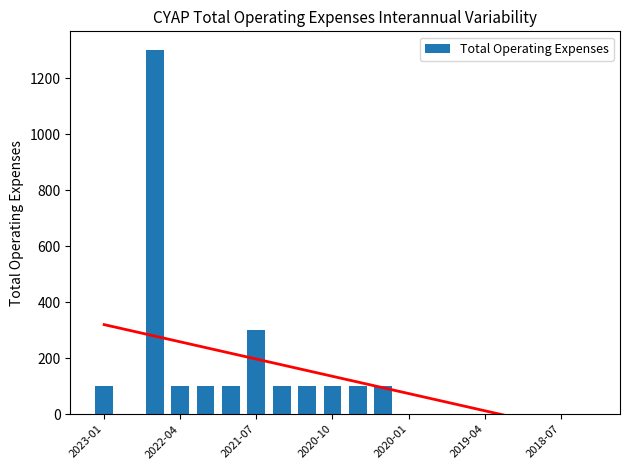

Reading left to right, extract all data points from this chart.

100	0	1300	100	100	100	300	100	100	100	100	100	0	0	0	0	0	0	0	0